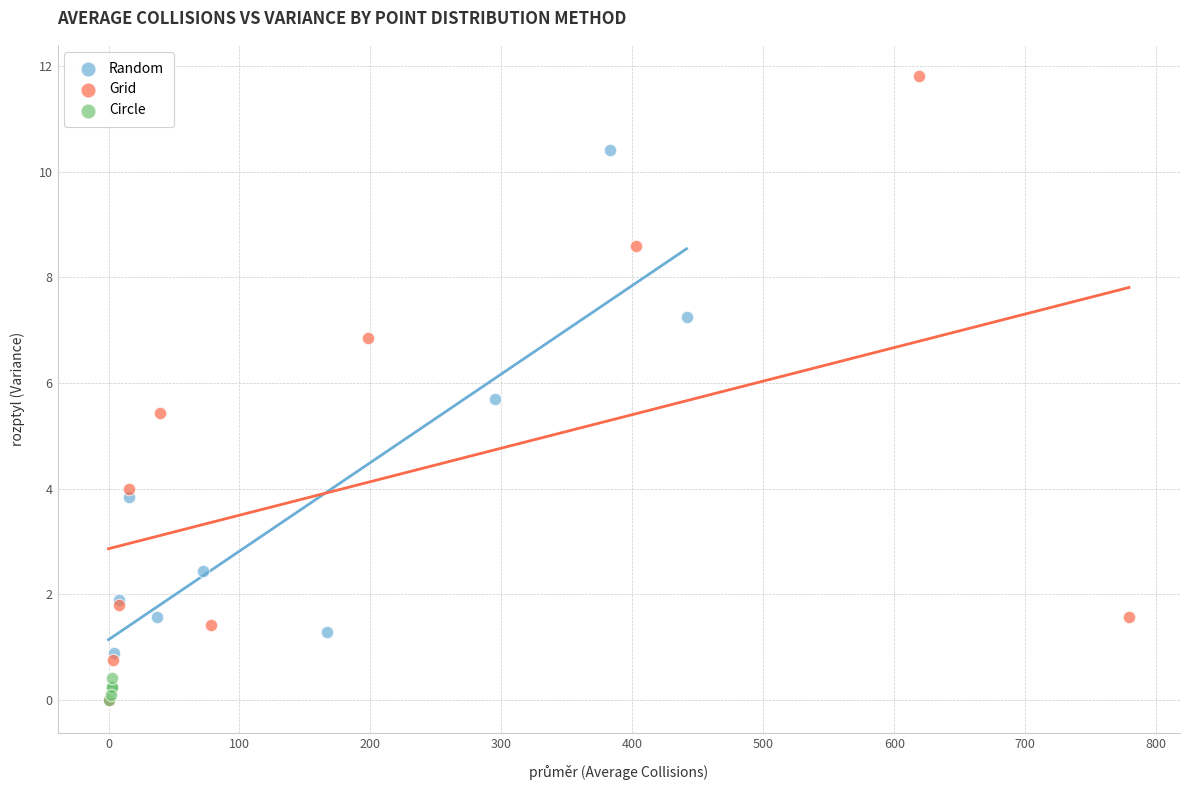

Which series contains the highest Y value?

Grid